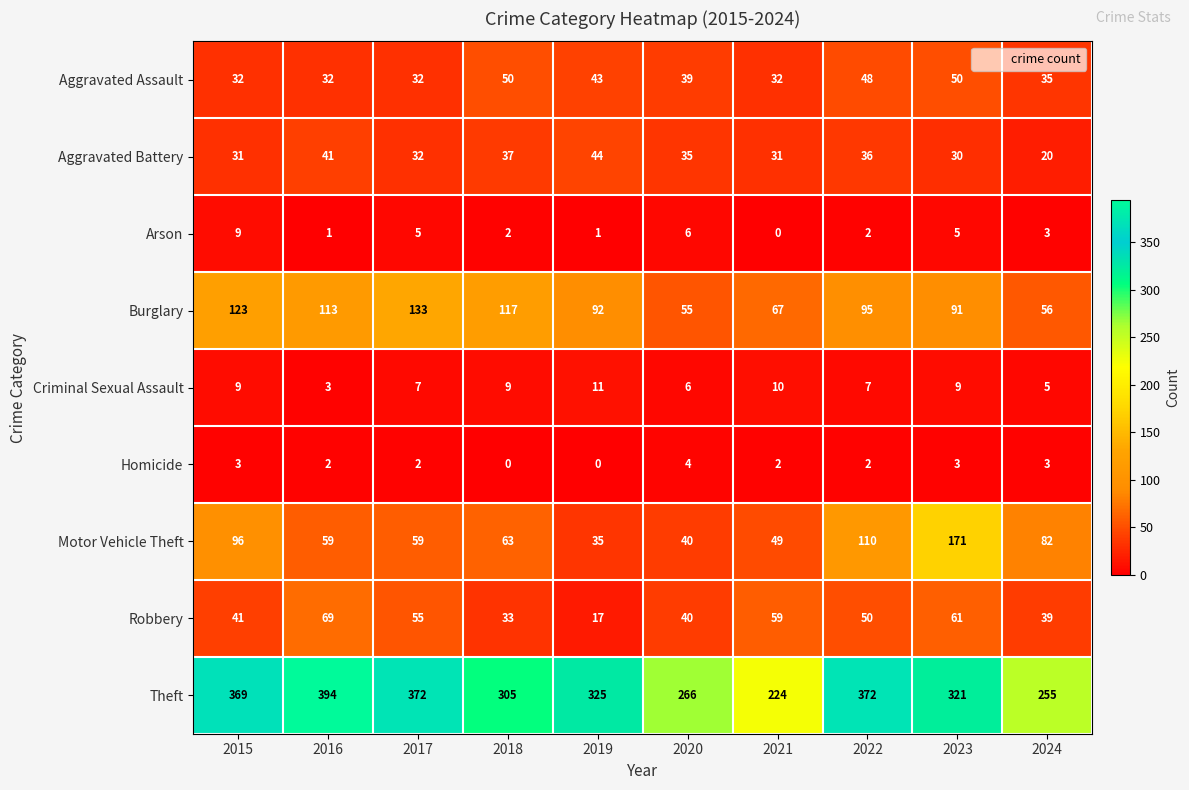

Which series has the largest total across all categories?

Theft